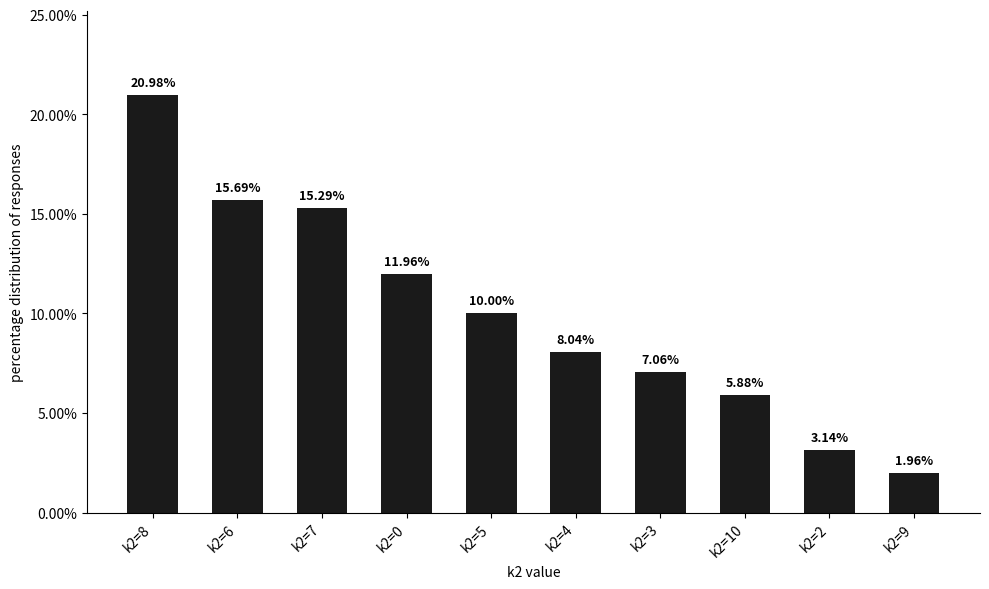

Rank the categories by value from highest to lowest.

k2=8, k2=6, k2=7, k2=0, k2=5, k2=4, k2=3, k2=10, k2=2, k2=9